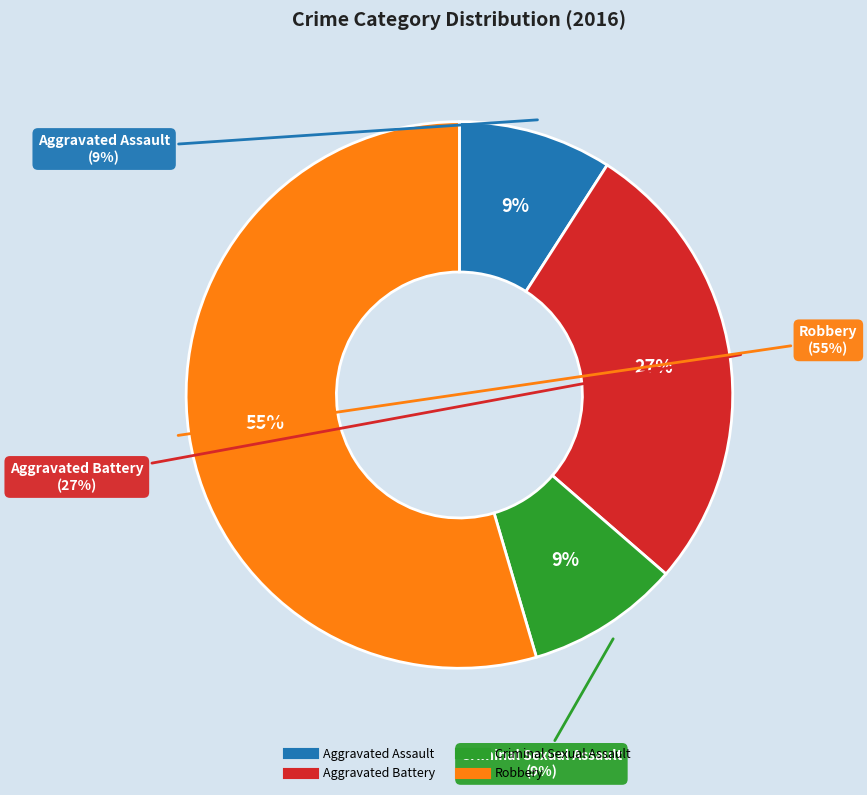

What is the majority slice?

Robbery